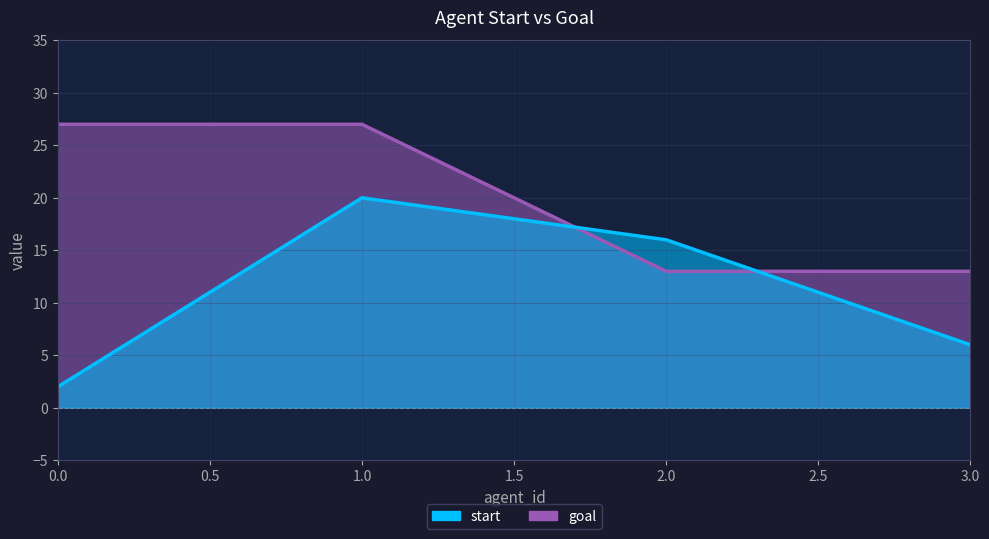

How many values in the start series exceed 16?

1